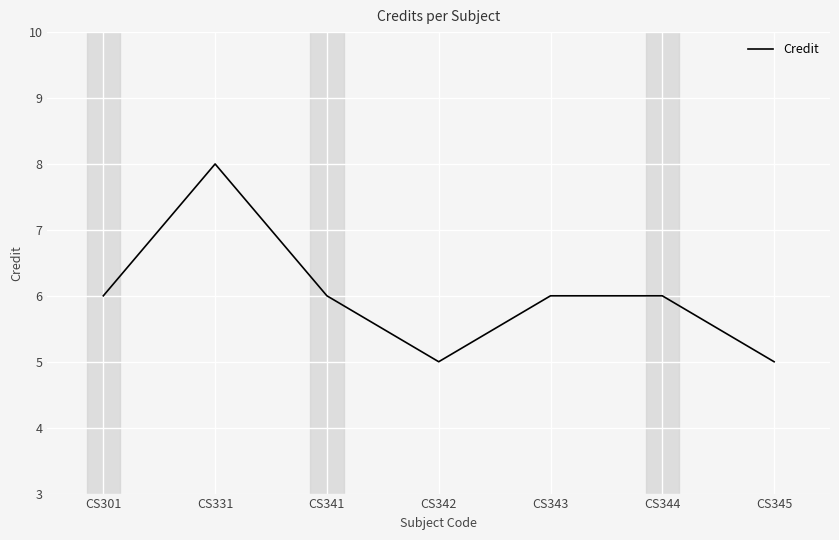

Reading left to right, extract all data points from this chart.

6	8	6	5	6	6	5